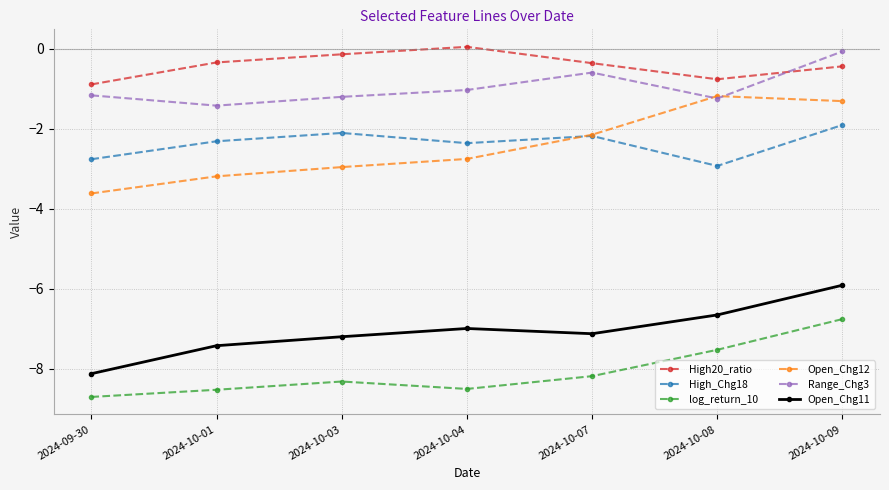

What is the total value across all series at 2024-10-03?

-21.9